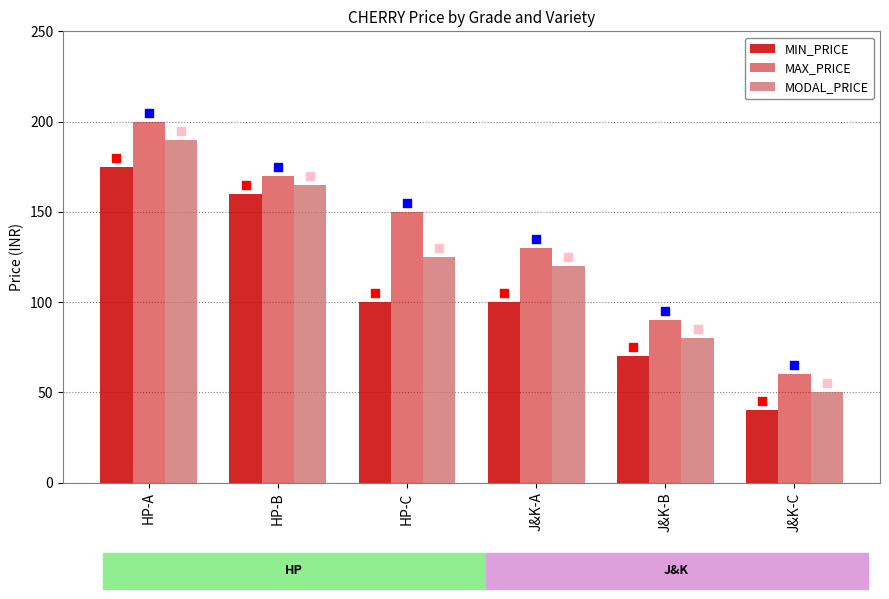

Which series contains the highest Y value?

MAX_PRICE